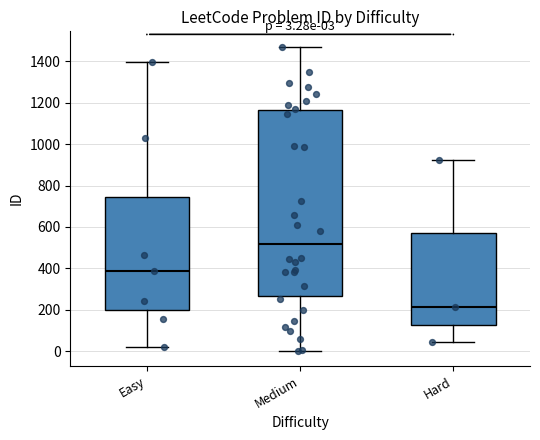

Which box's median line is the lowest?

Hard